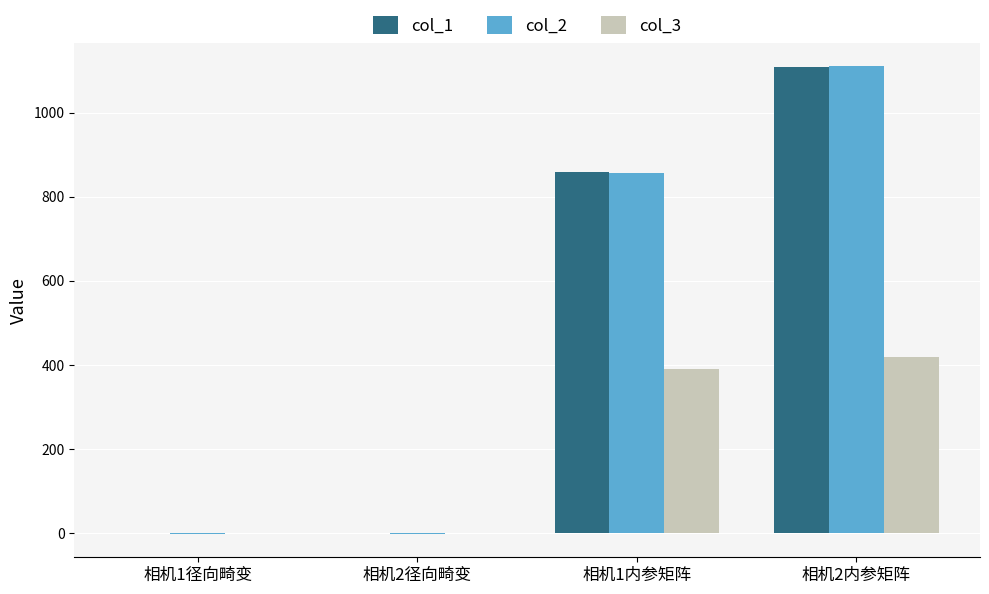

How many series are shown in this chart?

3